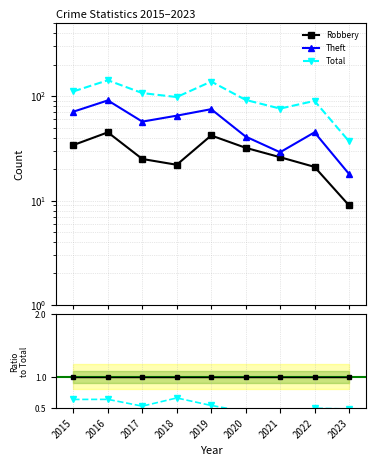

Which category has the highest value across all series?

2016